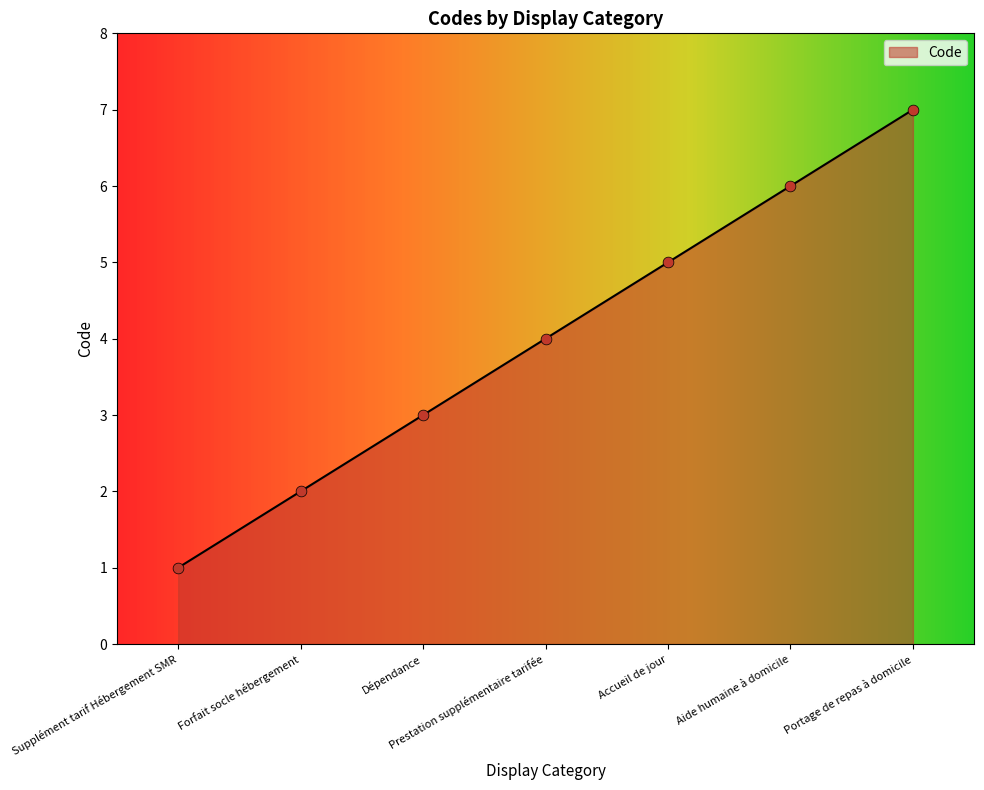

Approximately how many times larger is the value at Forfait socle hébergement compared to Aide humaine à domicile?

0.3